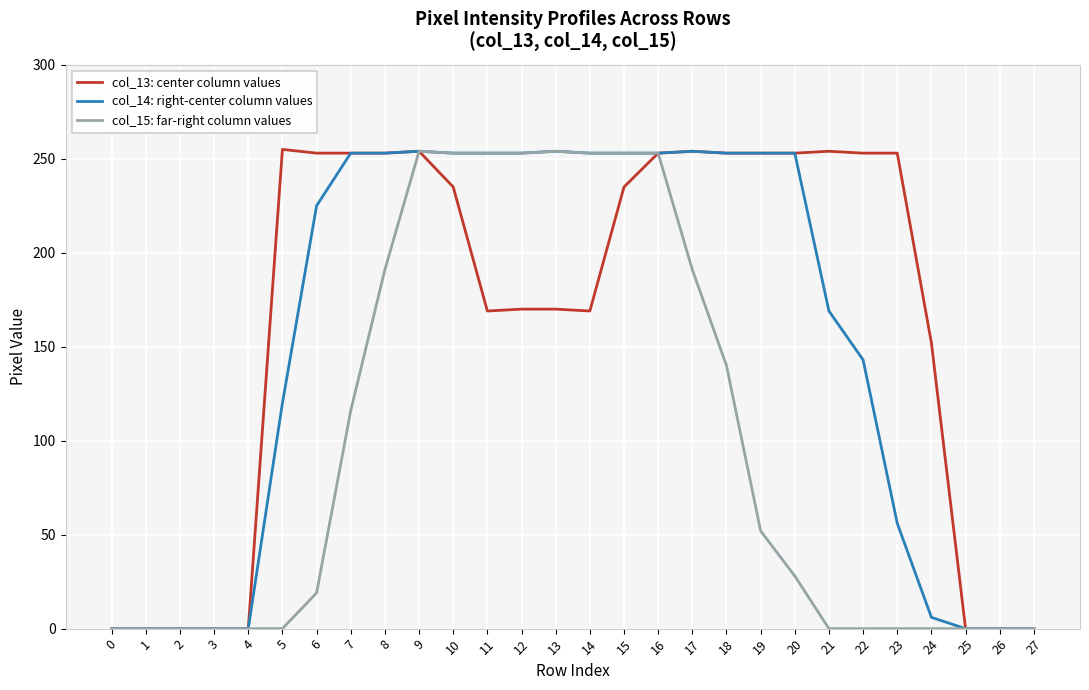

What is the highest value of the col_13: center column values series?

255